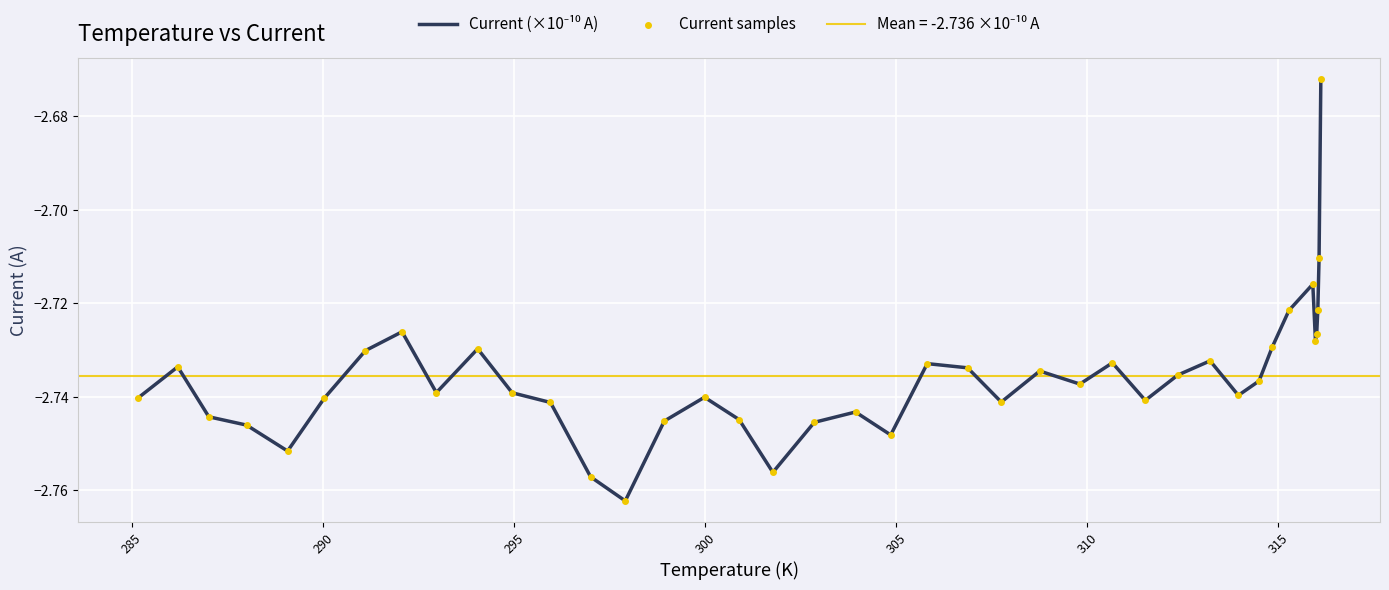

Which series has the largest Y range (max minus min)?

Current (×10⁻¹⁰ A)